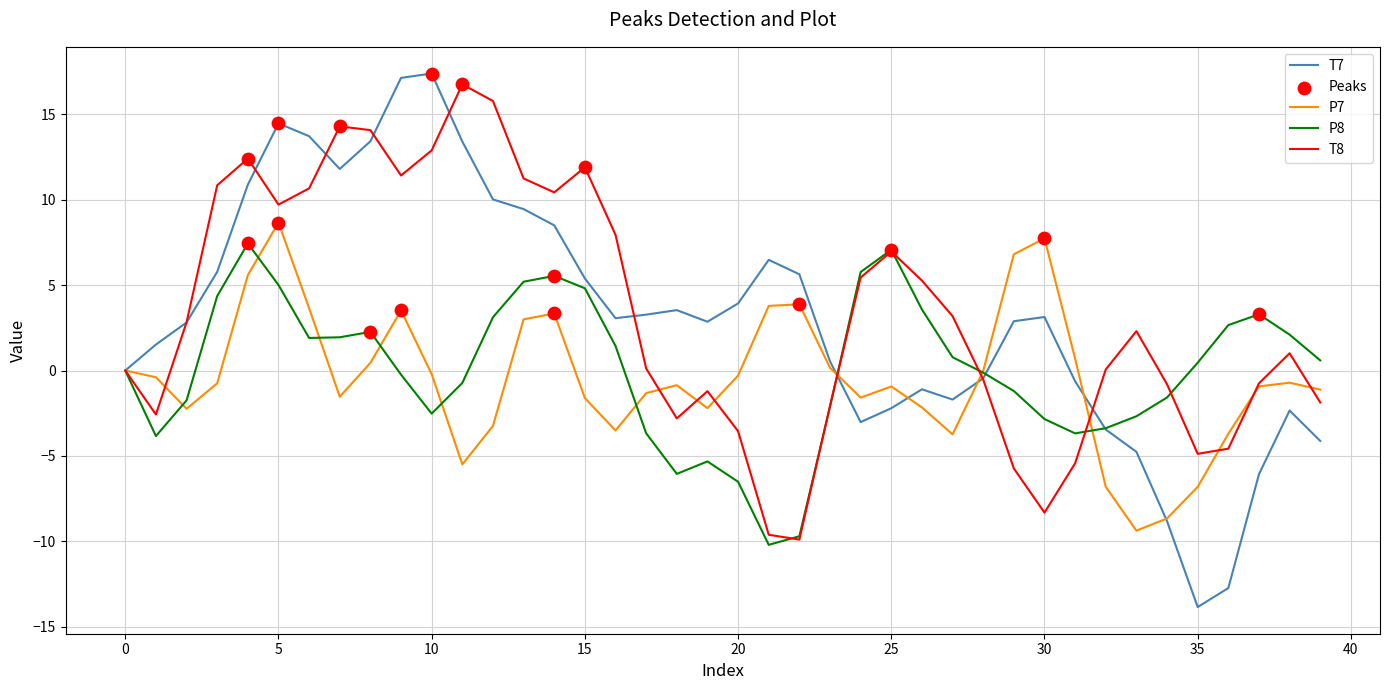

Which series has the largest range (max minus min)?

T7